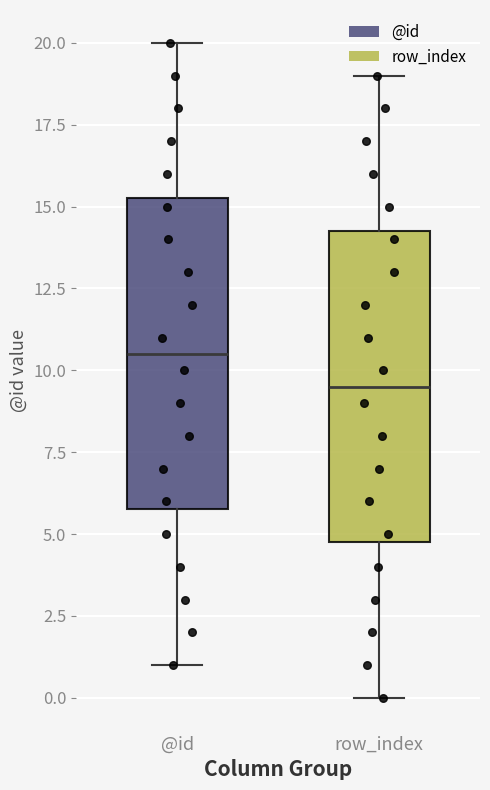

Reading left to right, read every box against the y-axis: the position of its median line, the range the box covers, and the ends of its whiskers. The values are not printed on the chart, so give them approximately, as read against the axis.

@id: median 10.5, box 6.0 to 15.5, whiskers 1.0 to 20.0
row_index: median 9.5, box 5.0 to 14.5, whiskers 0.0 to 19.0